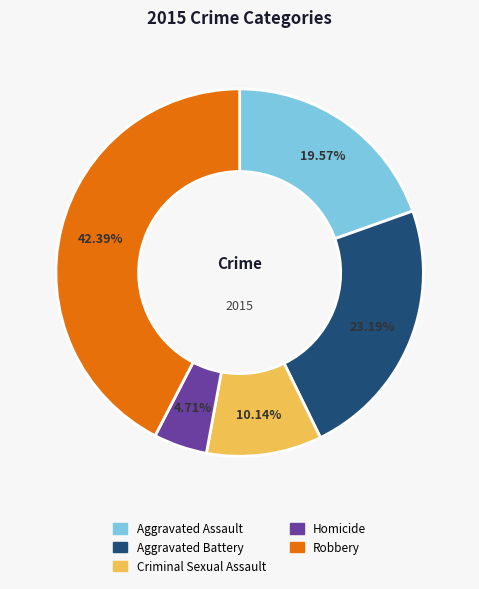

What is the smallest slice in the pie chart?

Homicide